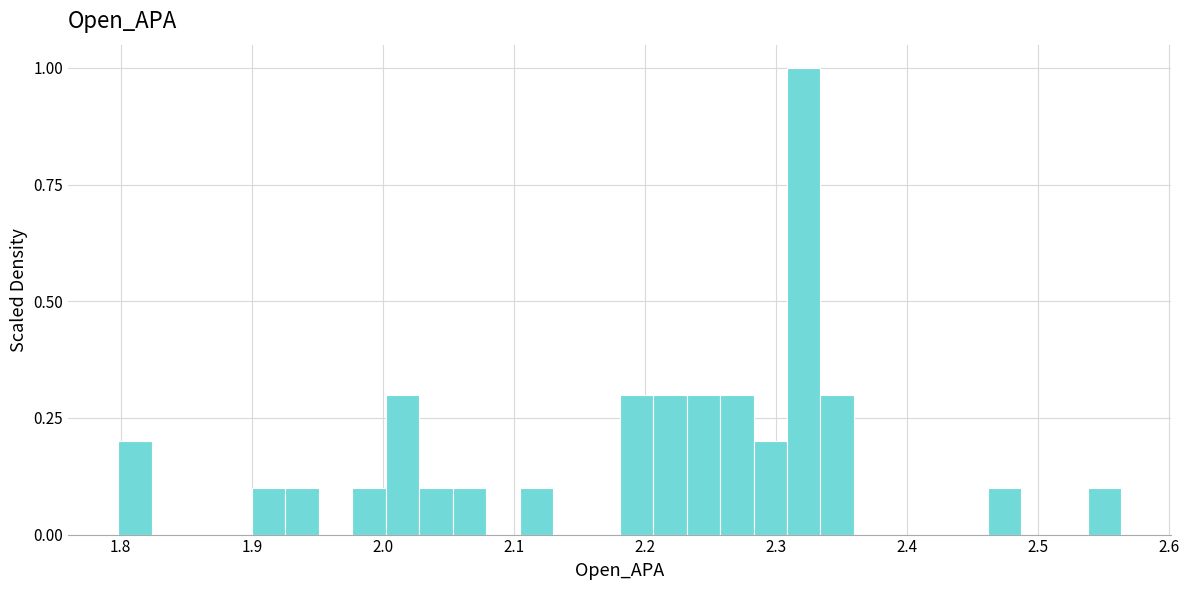

Around what value on the x-axis is the tallest bar? Give the approximate position of its centre, as read against the axis.

2.32